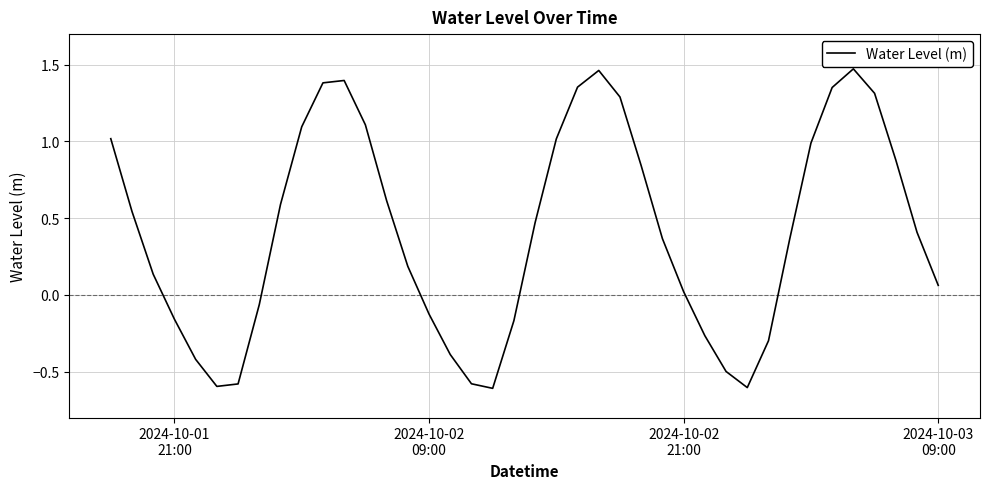

What is the difference between the maximum and minimum values?

2.1